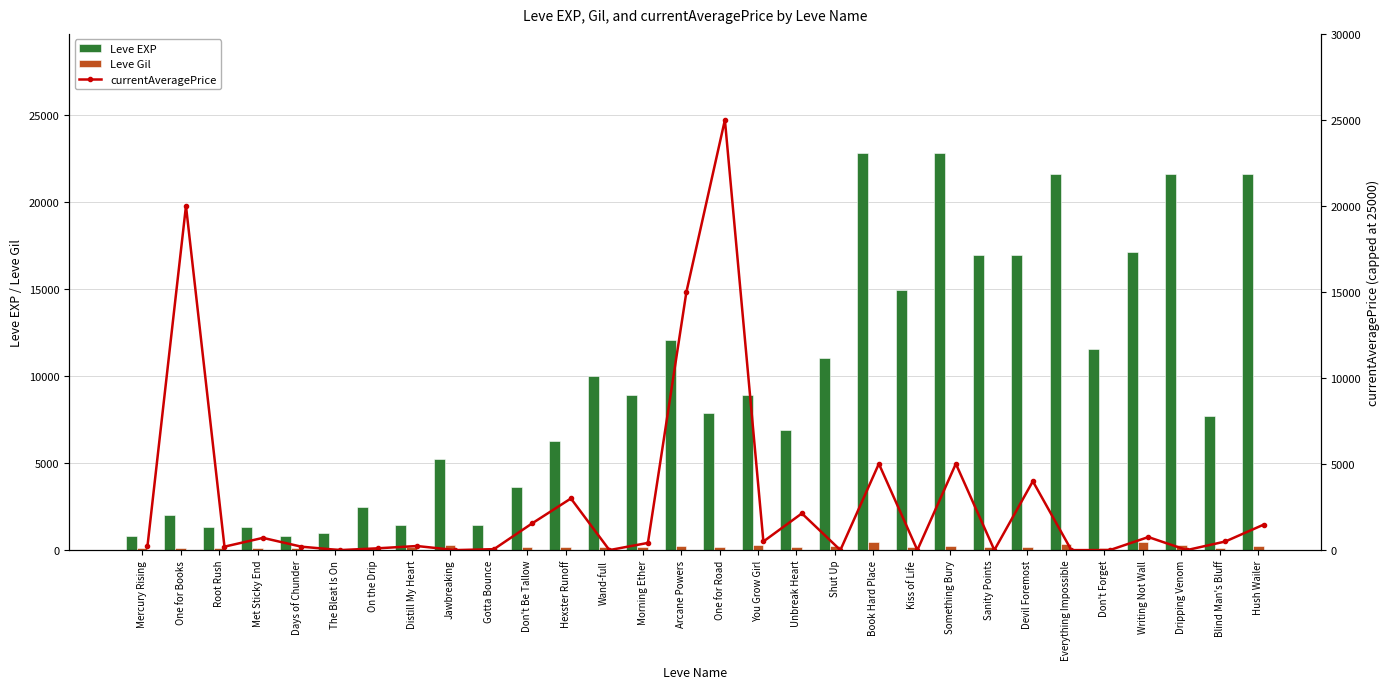

What is the highest value of the Leve EXP series?

22790